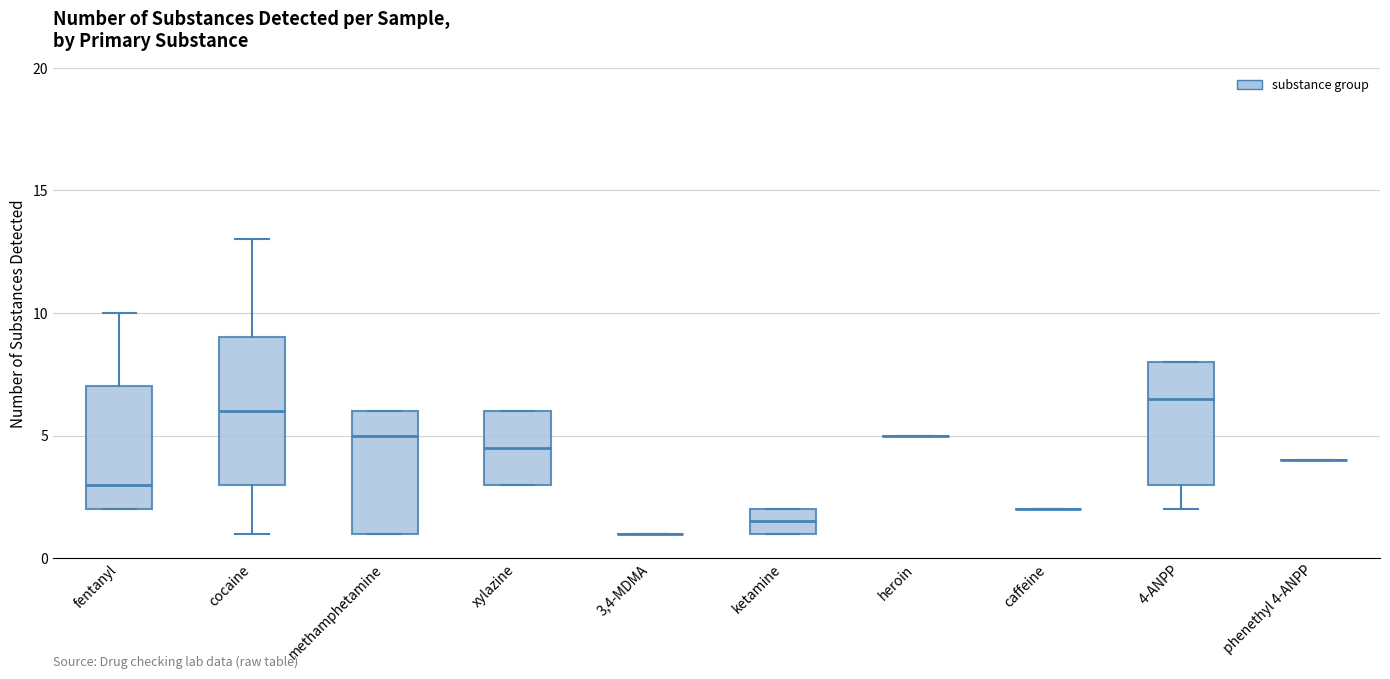

Comparing the boxes themselves (not the whiskers), which one is the tallest?

cocaine